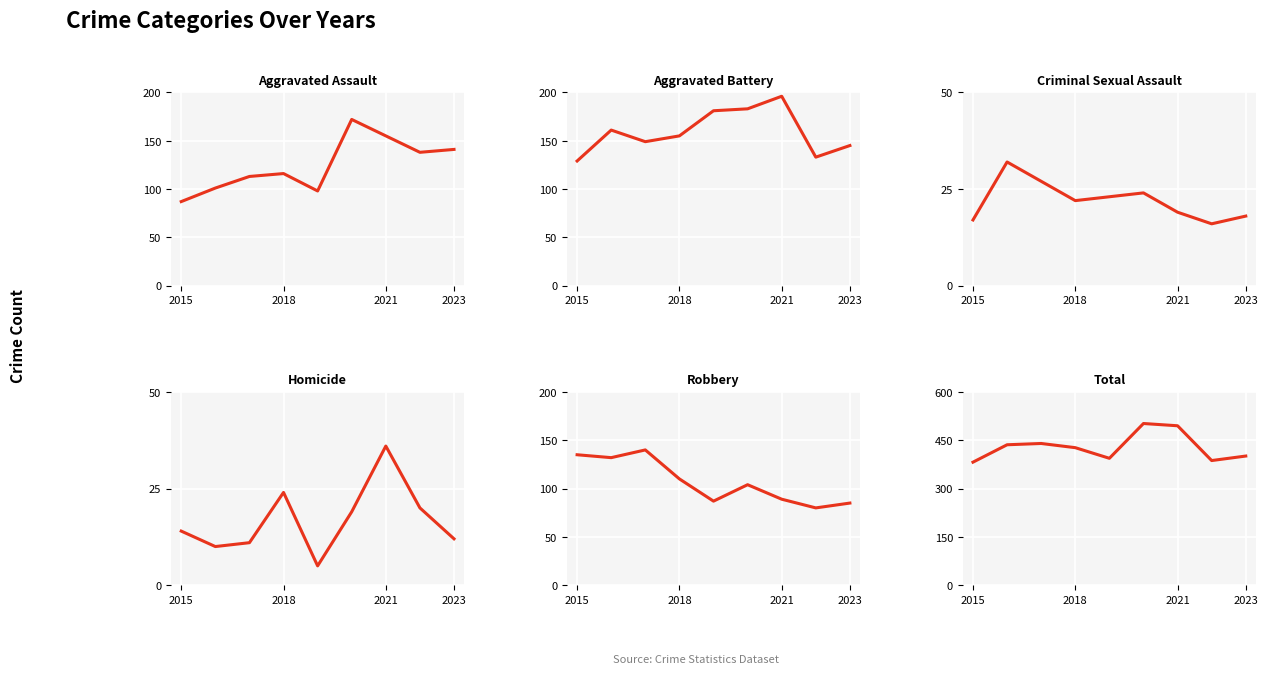

At how many categories does at least one series exceed 334?

9